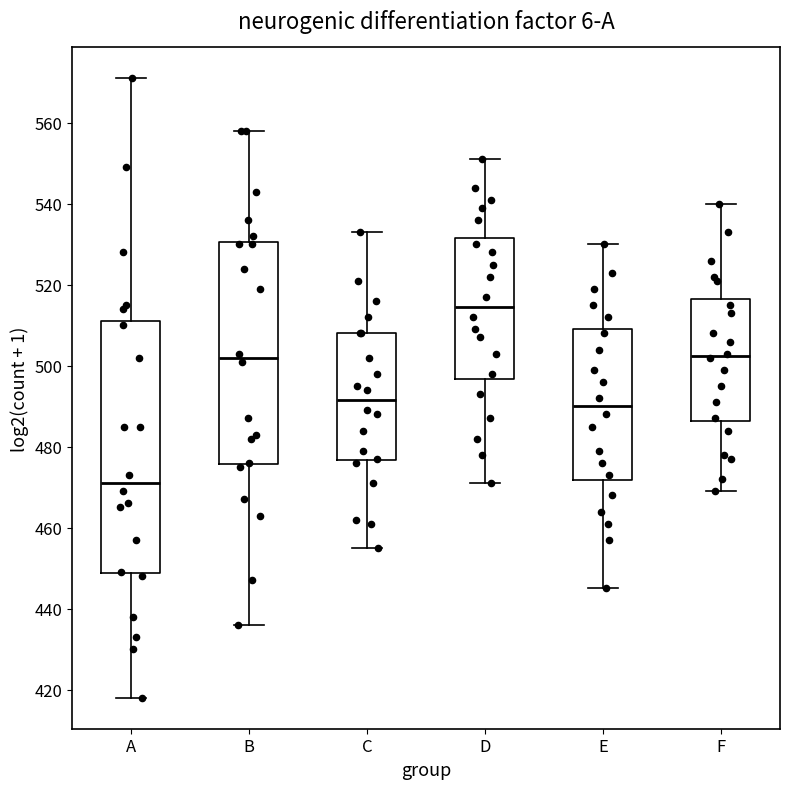

Reading left to right, transcribe this box plot: for each box, give where its median line is, the range the box spans, and where its two whiskers end, as read against the y-axis. The values are not printed on the chart, so give them approximately, as read against the axis.

A: median 472, box 448 to 512, whiskers 418 to 572
B: median 502, box 476 to 530, whiskers 436 to 558
C: median 492, box 476 to 508, whiskers 456 to 534
D: median 514, box 496 to 532, whiskers 472 to 552
E: median 490, box 472 to 510, whiskers 446 to 530
F: median 502, box 486 to 516, whiskers 470 to 540